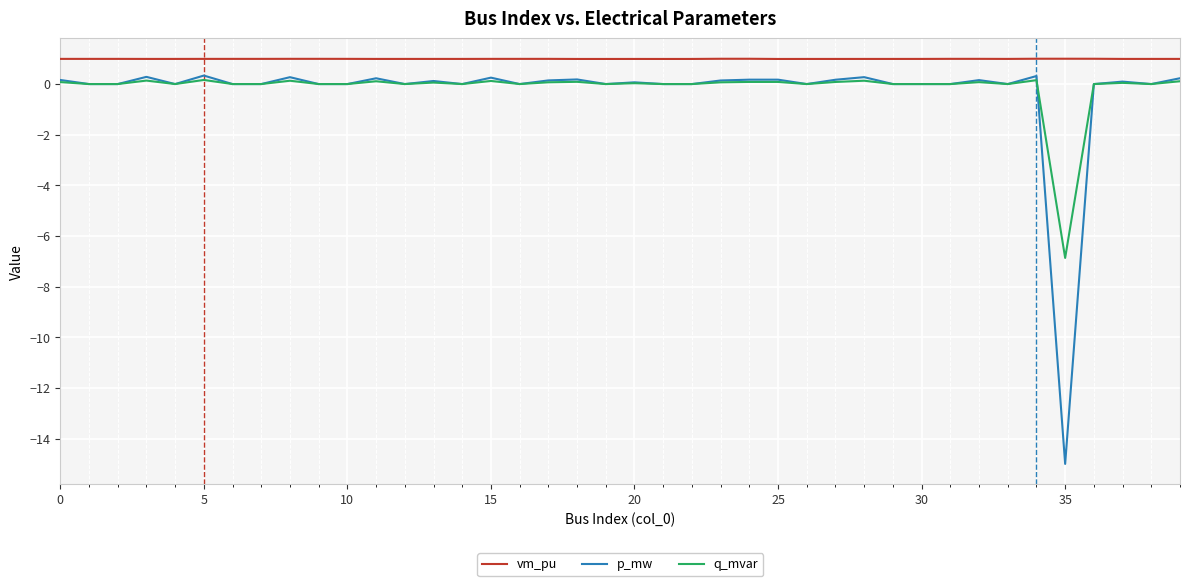

True or false: vm_pu and q_mvar intersect in this chart.

False